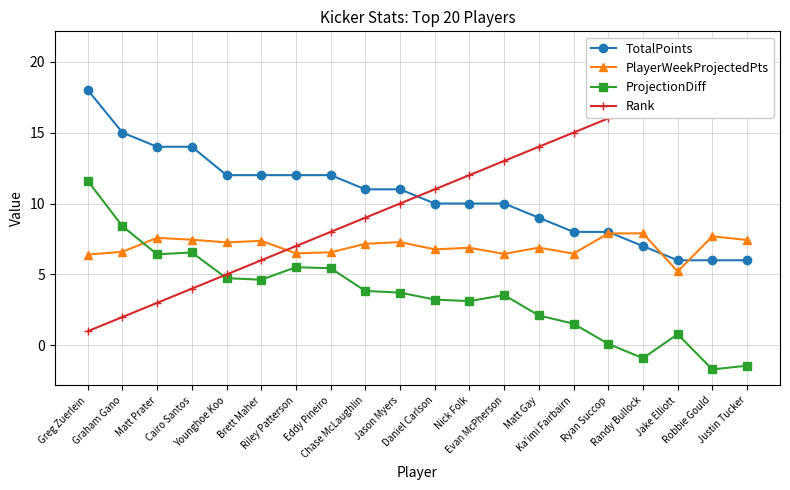

At which category does ProjectionDiff reach its first local peak?

Cairo Santos